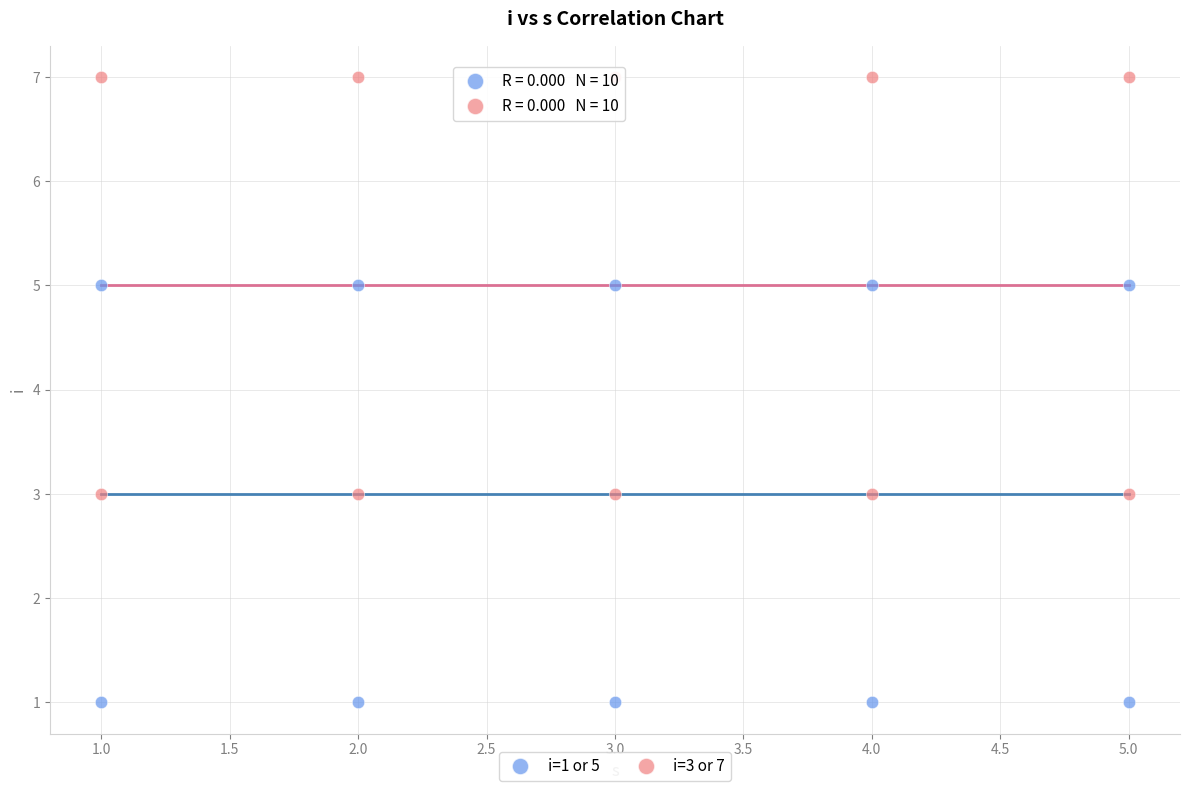

Across all data points, what is the range of Y values (max minus min)?

6